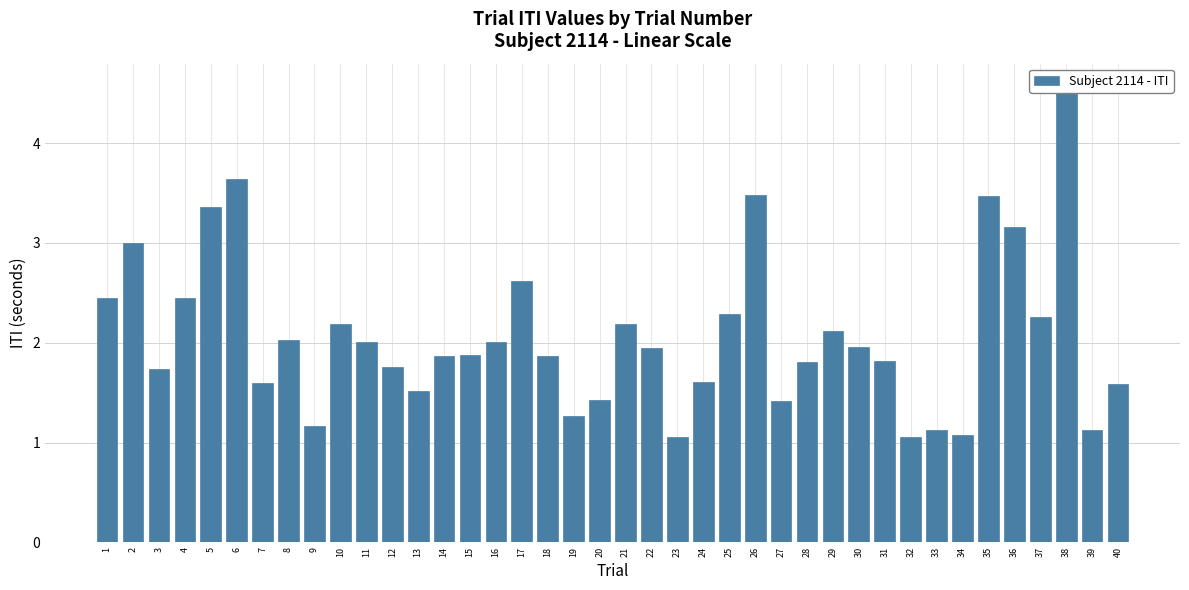

Rank the categories by value from lowest to highest.

32, 23, 34, 33, 39, 9, 19, 27, 20, 13, 40, 7, 24, 3, 12, 28, 31, 18, 14, 15, 22, 30, 16, 11, 8, 29, 10, 21, 37, 25, 4, 1, 17, 2, 36, 5, 35, 26, 6, 38